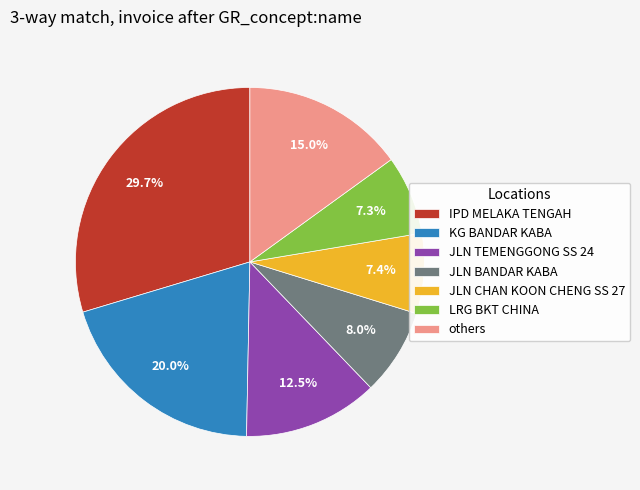

Does IPD MELAKA TENGAH account for over 50% of the chart?

No